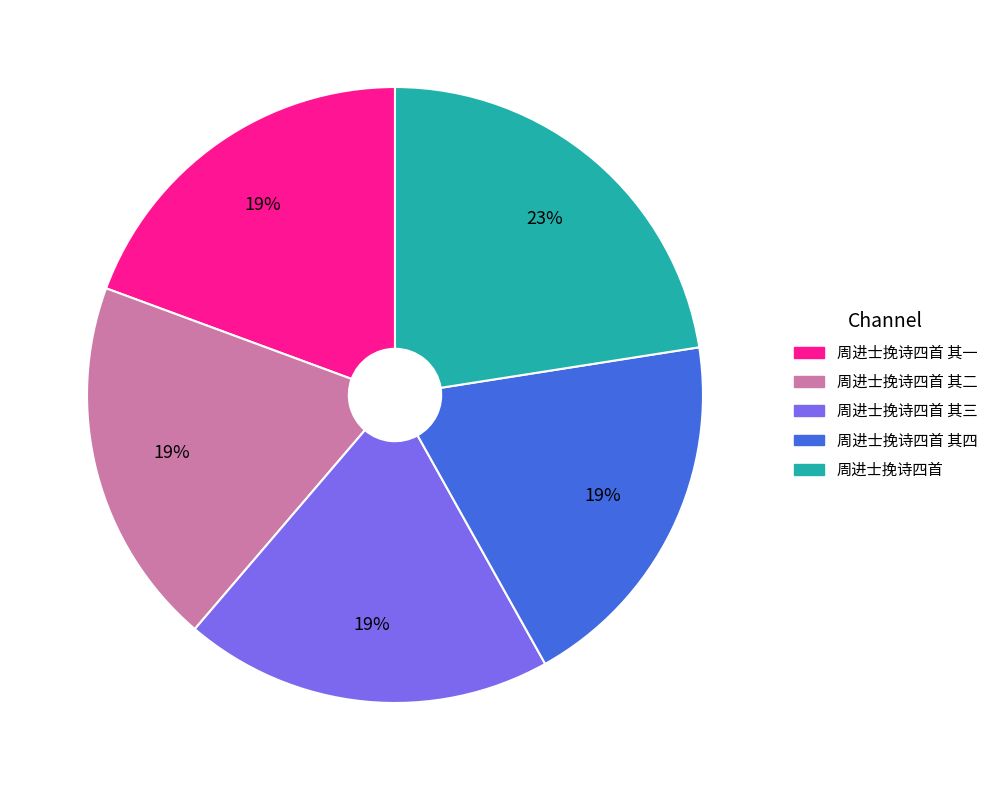

To the nearest percent, what is the average slice percentage?

20%